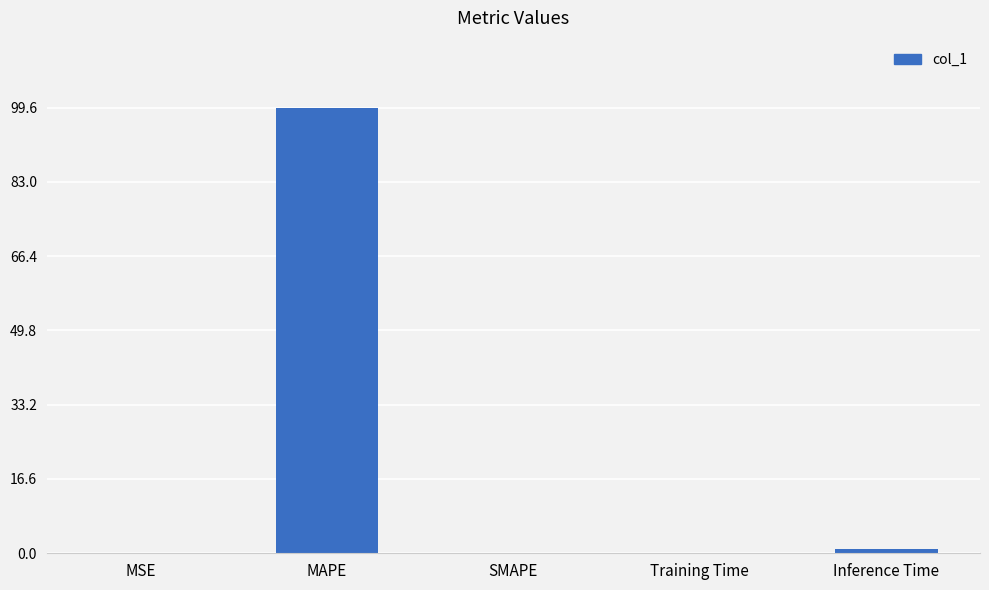

The chart shows a value of -54.0 at SMAPE. True or false?

False